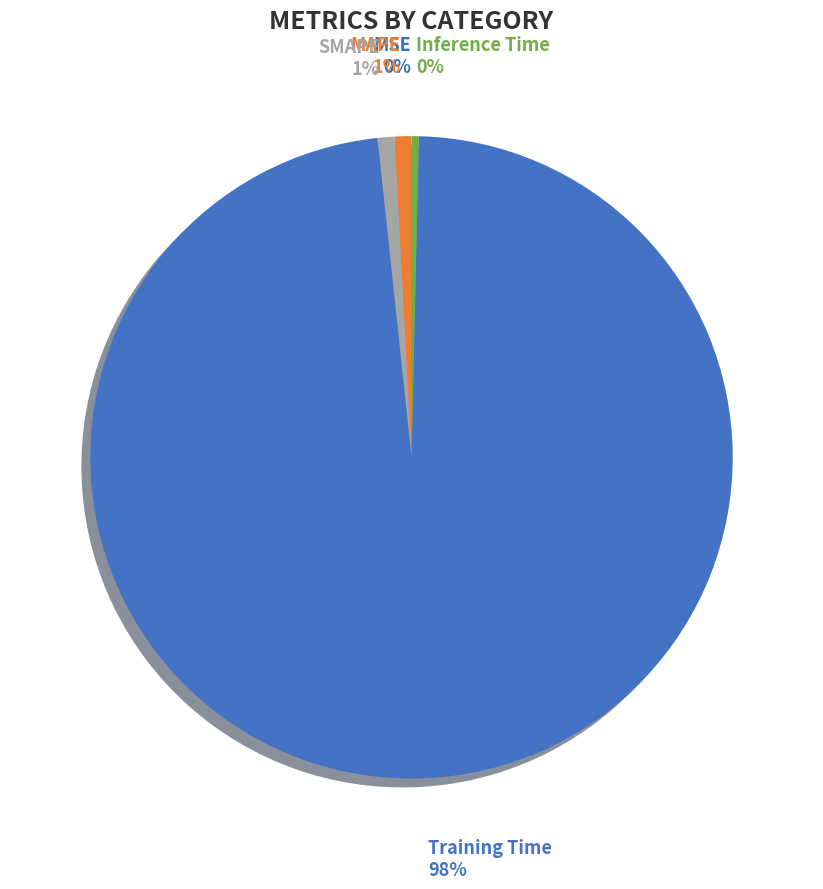

Is the sum of Training Time and MAPE greater than half?

Yes